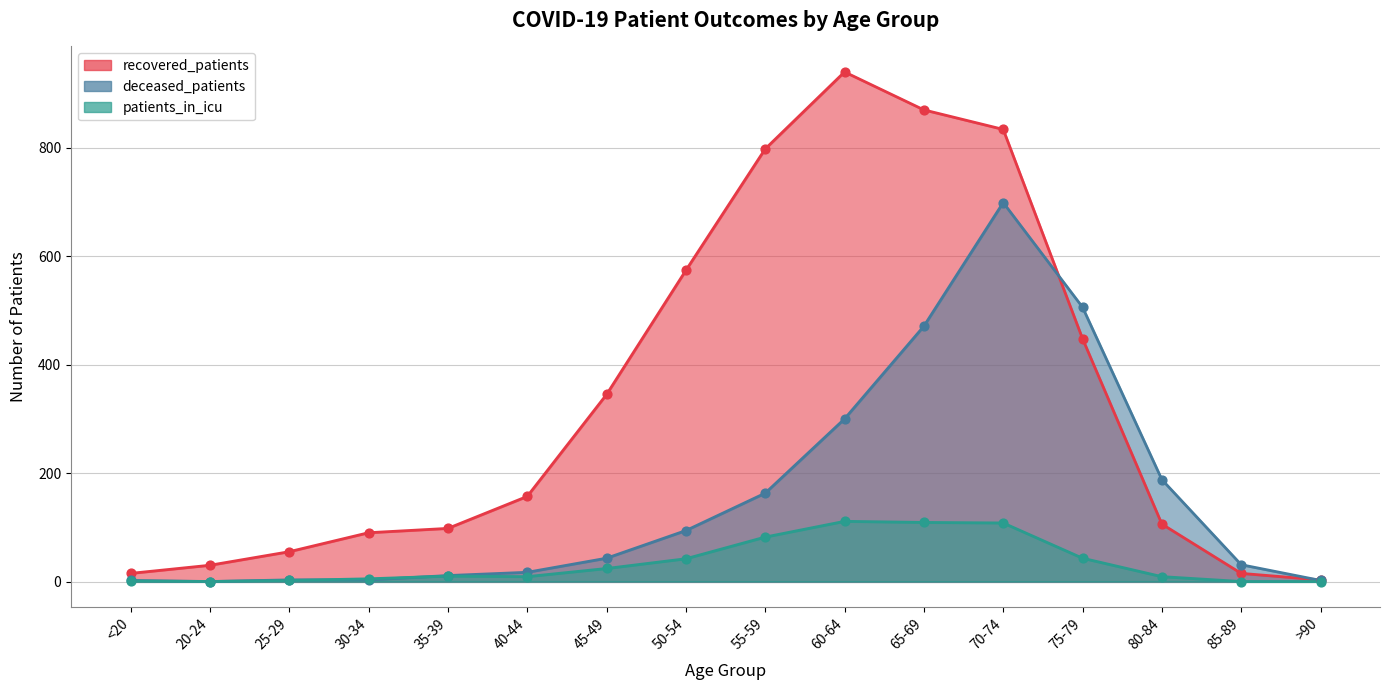

Is the value of patients_in_icu at 45-49 greater than the value of recovered_patients at 55-59?

No